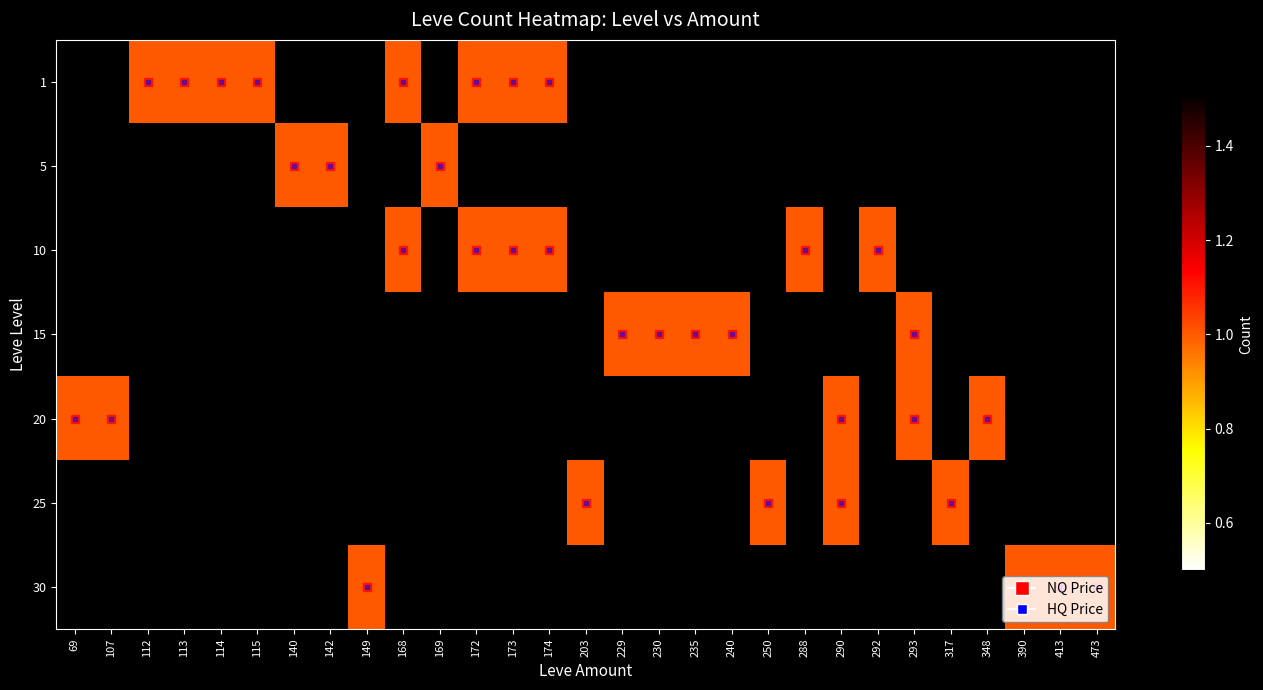

What is the spread (max minus min) of values at 142?

1